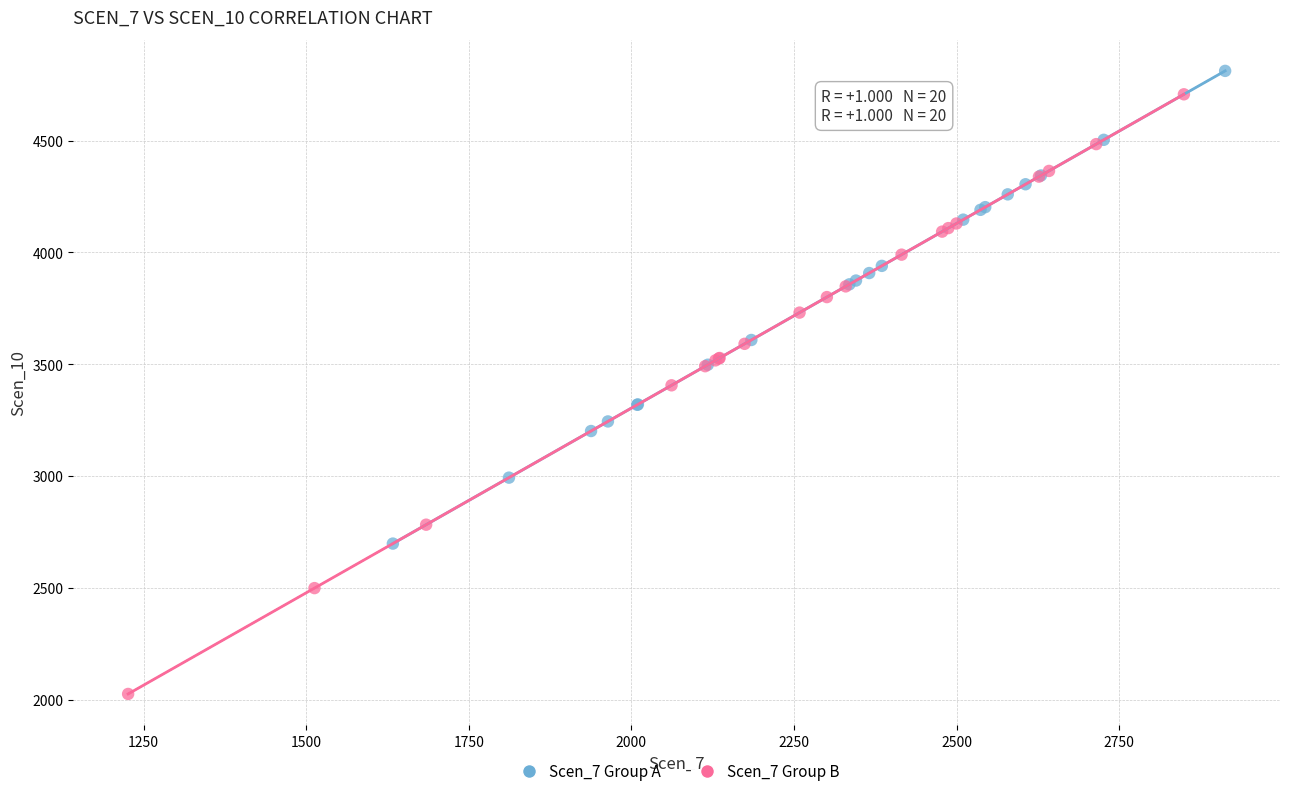

Which series contains the lowest Y value?

Scen_7 Group B